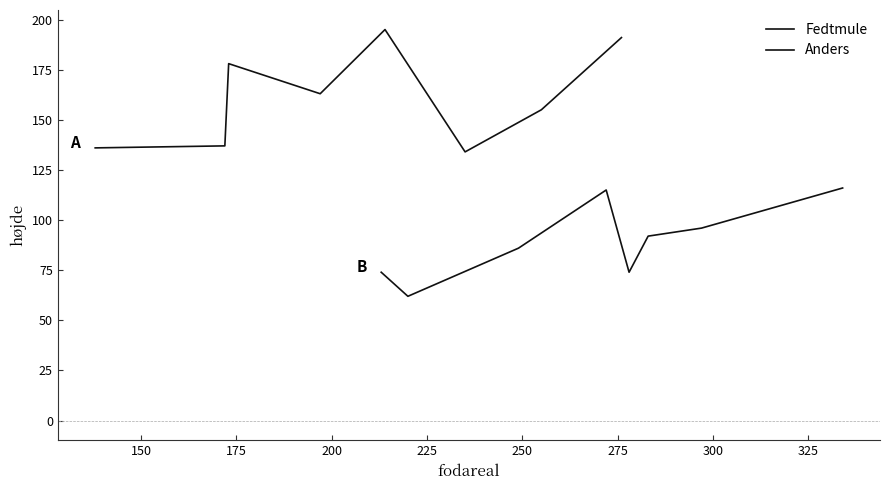

List the series in order of their peak value, highest first.

Fedtmule, Anders